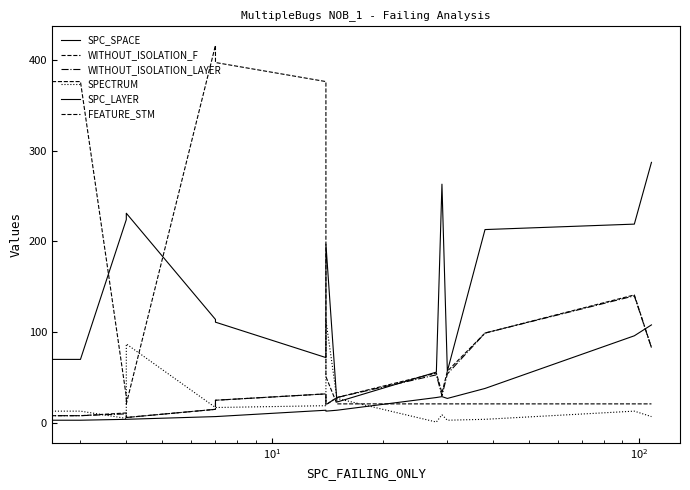

At how many categories does at least one series exceed 233?

6